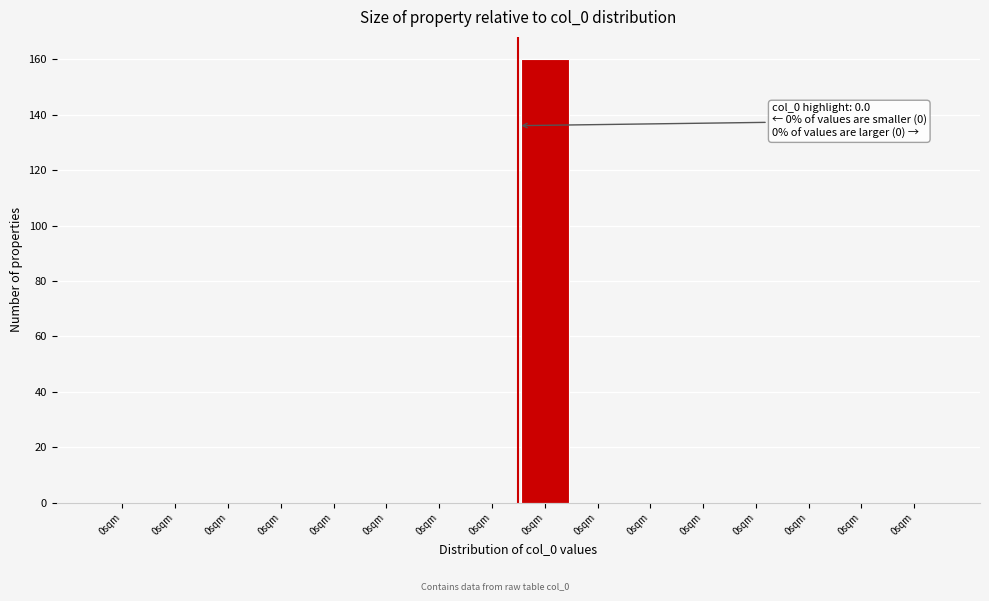

Count the number of categories in the chart.

16